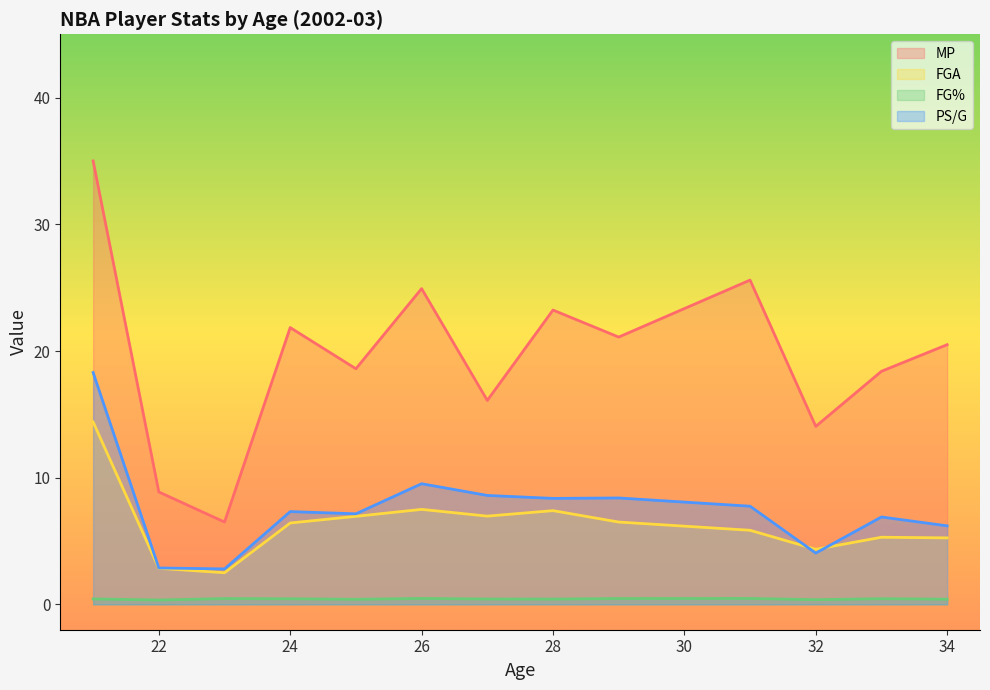

List the series in order of their peak value, highest first.

MP, PS/G, FGA, FG%